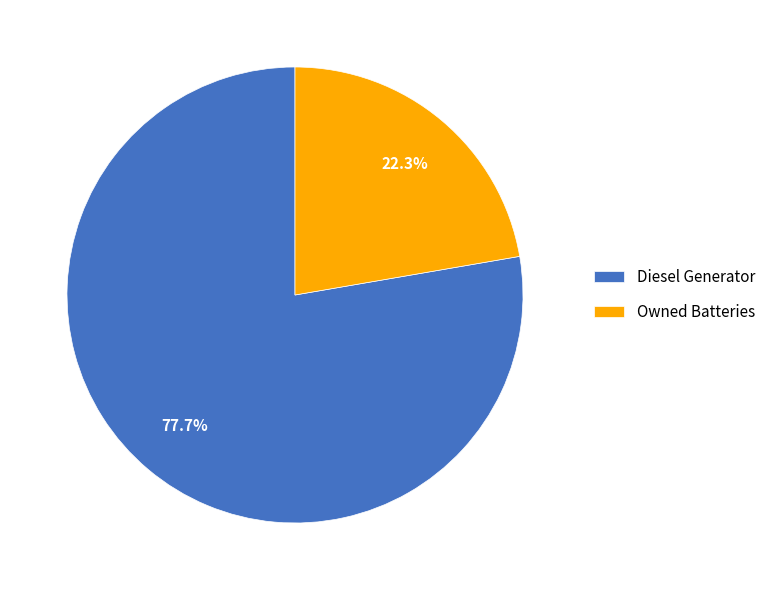

How many segments does this pie chart have?

2